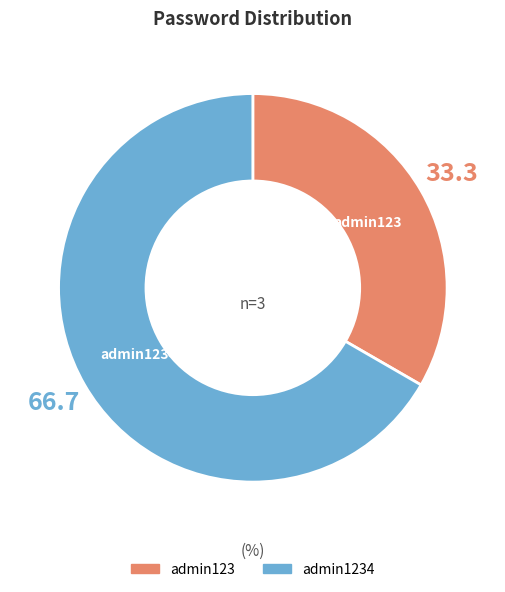

How many slices are in this pie chart?

2